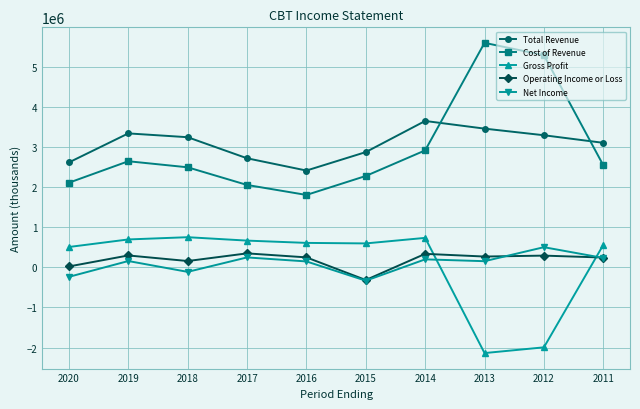

What is the sum of the Operating Income or Loss values at 2019 and 2020?

316000